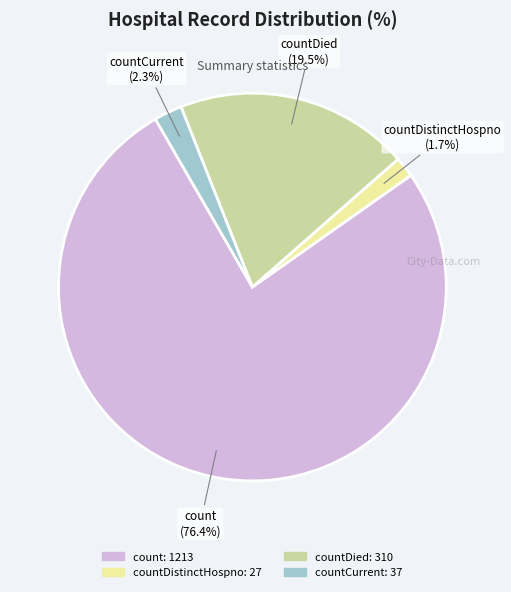

Is there a majority slice in this chart?

Yes